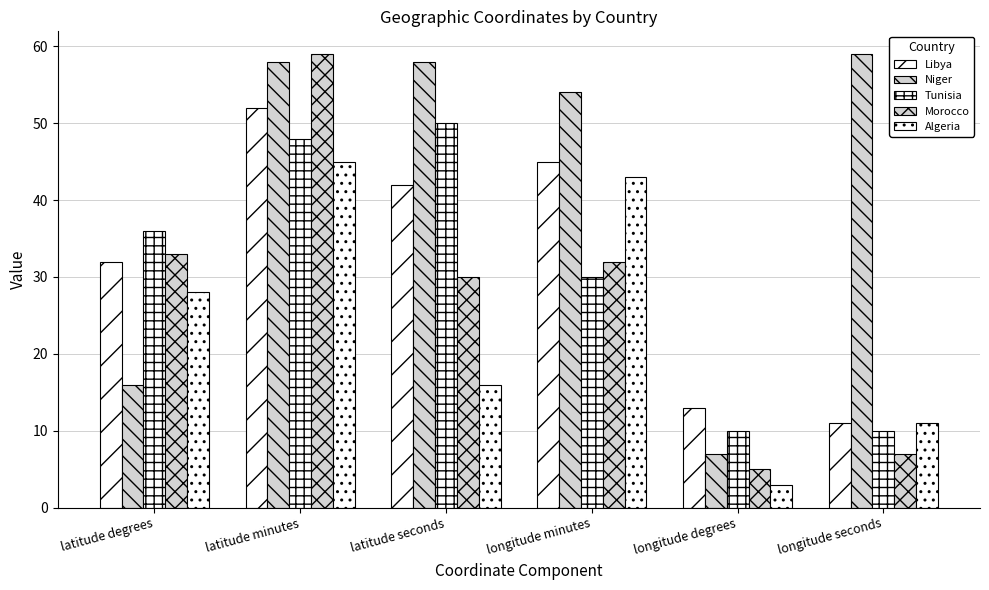

How many bars are there in total?

30